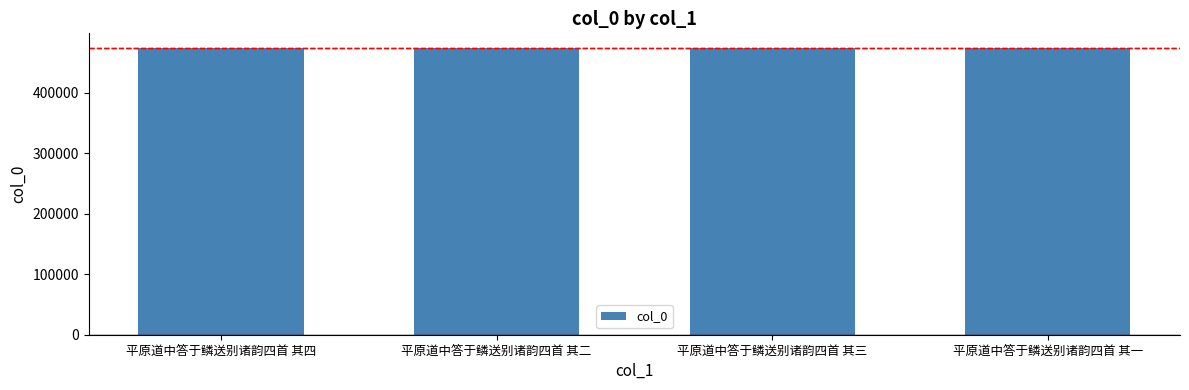

What is the change in value from 平原道中答于鳞送别诸韵四首 其三 to 平原道中答于鳞送别诸韵四首 其一?

-2